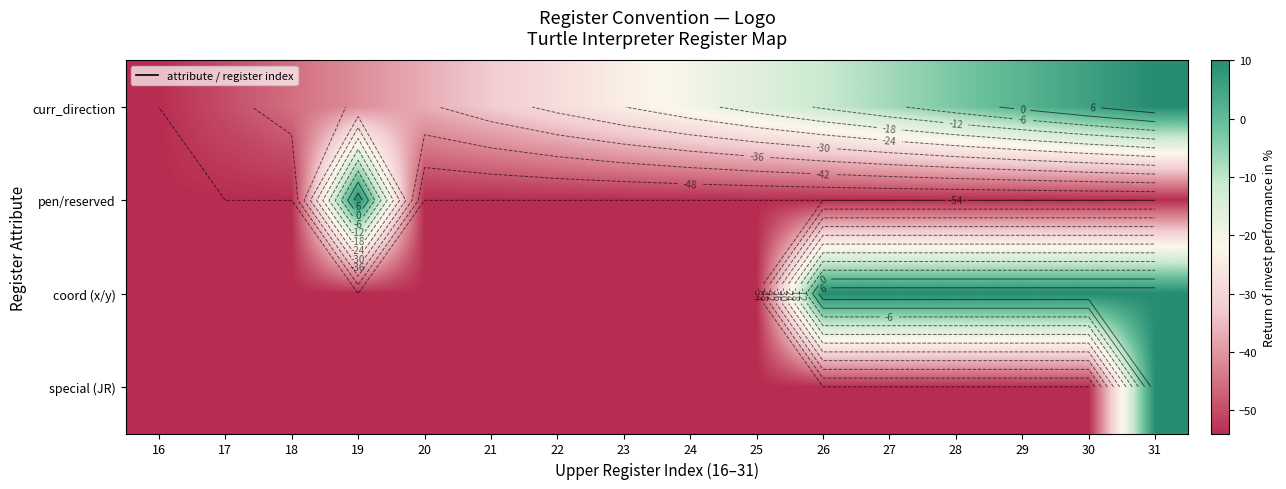

What is the total value across all series at 20?

-198.9